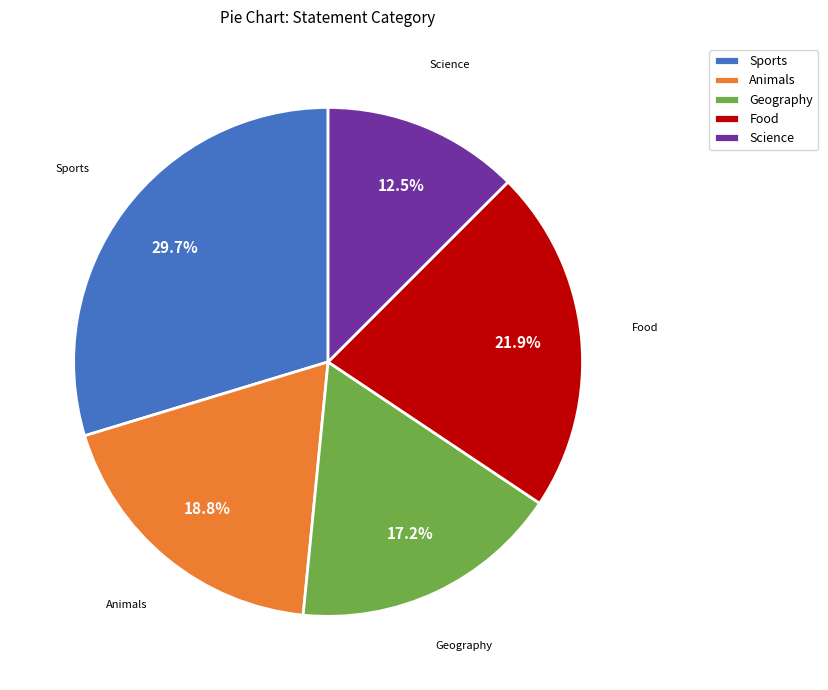

To the nearest percent, what portion does Animals represent?

19%